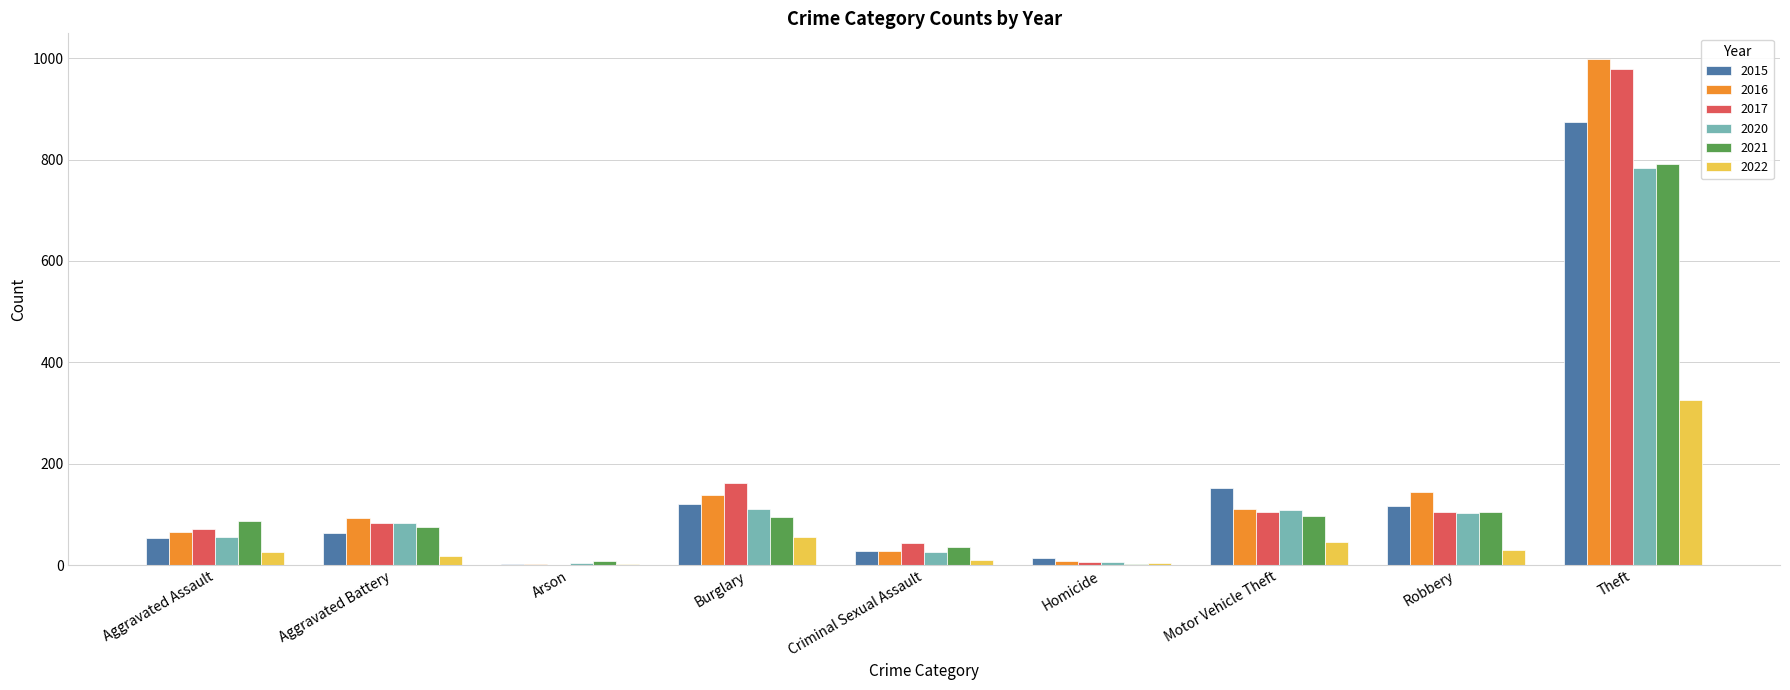

True or false: 2017 has a value of 52 at Burglary.

False